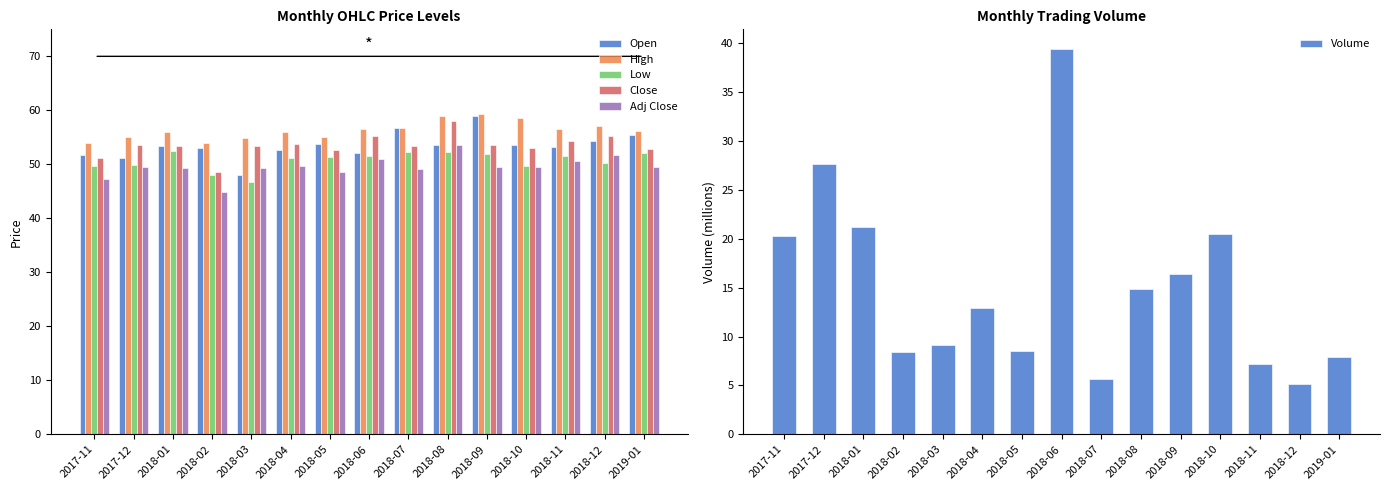

At which label does Low first exceed 51?

2018-01